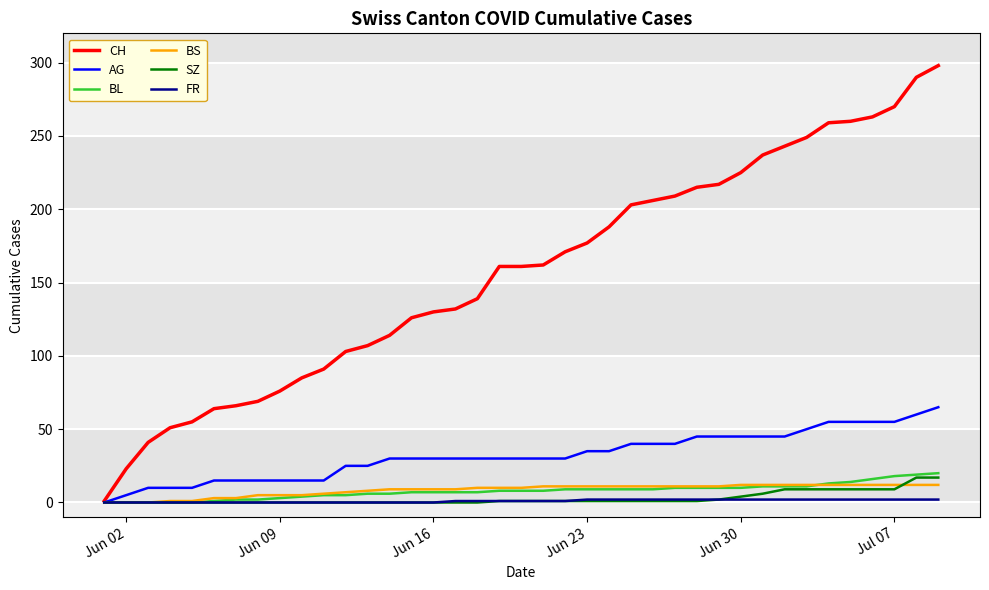

Which series has the widest spread of values?

CH